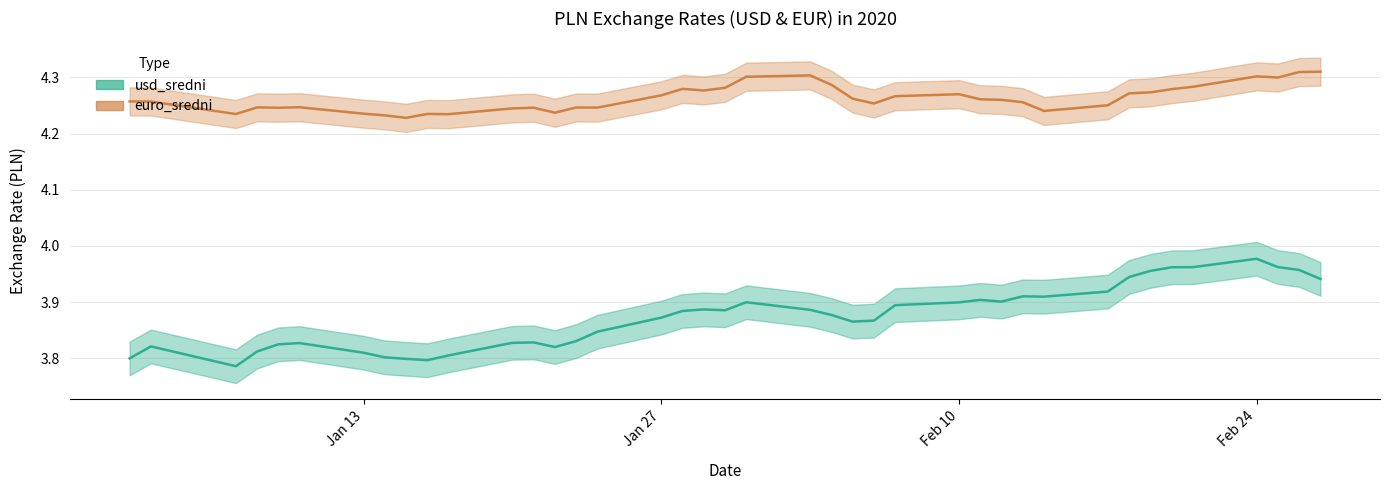

Reading left to right, list all the values displayed in this chart.

usd_sredni: 3.8	3.8	3.8	3.8	3.8	3.8	3.8	3.8	3.8	3.8	3.8	3.8	3.8	3.8	3.8	3.8	3.9	3.9	3.9	3.9	3.9	3.9	3.9	3.9	3.9	3.9	3.9	3.9	3.9	3.9	3.9	3.9	3.9	4.0	4.0	4.0	4.0	4.0	4.0	3.9
euro_sredni: 4.3	4.3	4.2	4.2	4.2	4.2	4.2	4.2	4.2	4.2	4.2	4.2	4.2	4.2	4.2	4.2	4.3	4.3	4.3	4.3	4.3	4.3	4.3	4.3	4.3	4.3	4.3	4.3	4.3	4.3	4.2	4.3	4.3	4.3	4.3	4.3	4.3	4.3	4.3	4.3